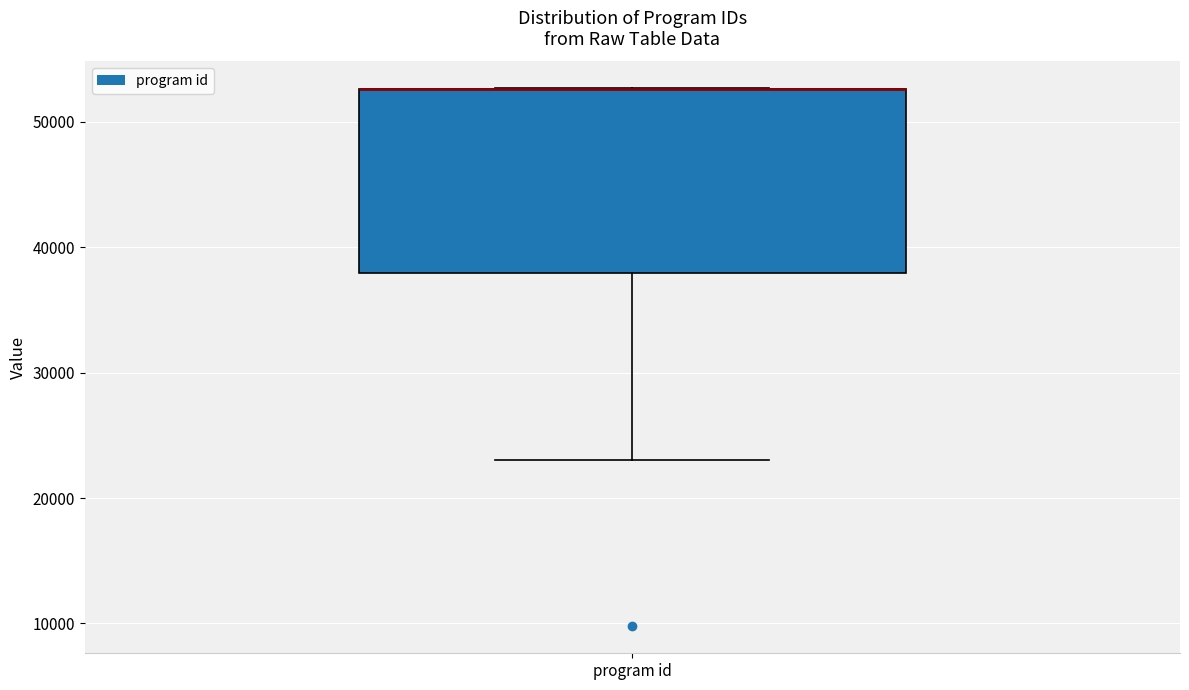

Transcribe this box plot: give where the median line is, the range the box spans, and where the two whiskers end, as read against the y-axis. The values are not printed on the chart, so give them approximately, as read against the axis.

median 53000 (drawn on the box's upper edge), box 38000 to 53000, whiskers 23000 to 53000